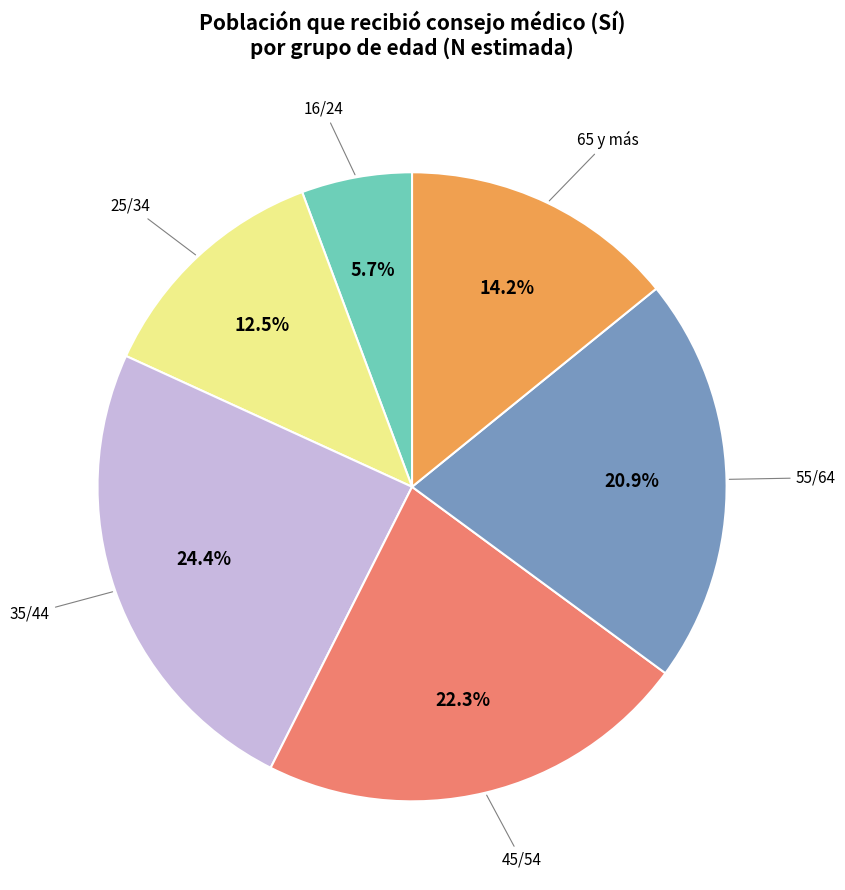

Is there any slice that represents more than half of the pie?

No